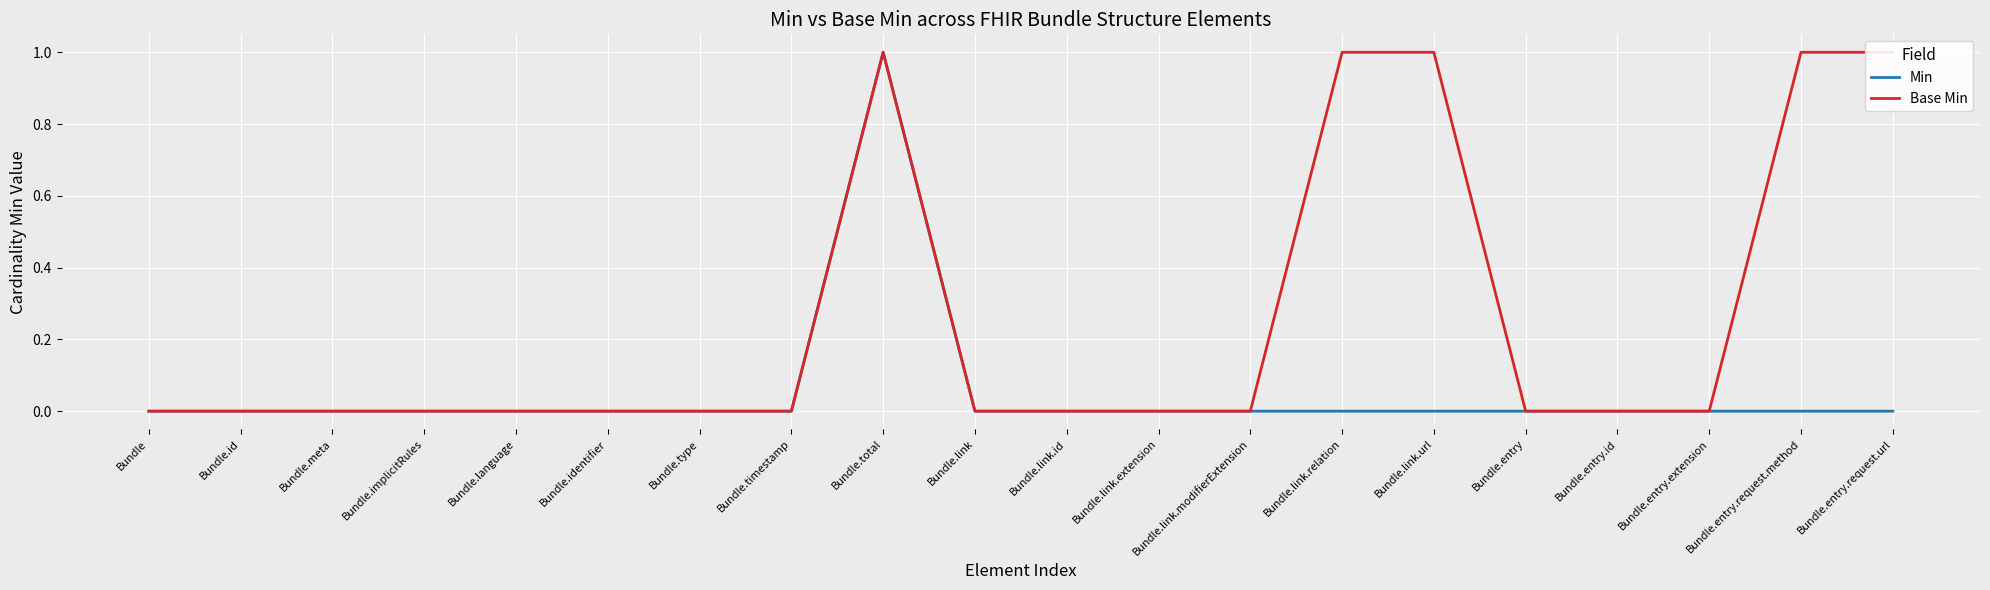

At which category does the chart reach its minimum across all series?

Bundle